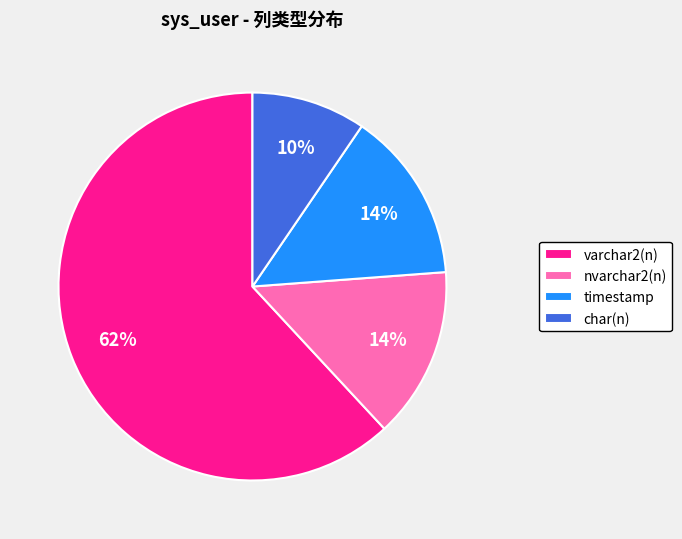

To the nearest percent, what percentage of the pie is varchar2(n)?

62%